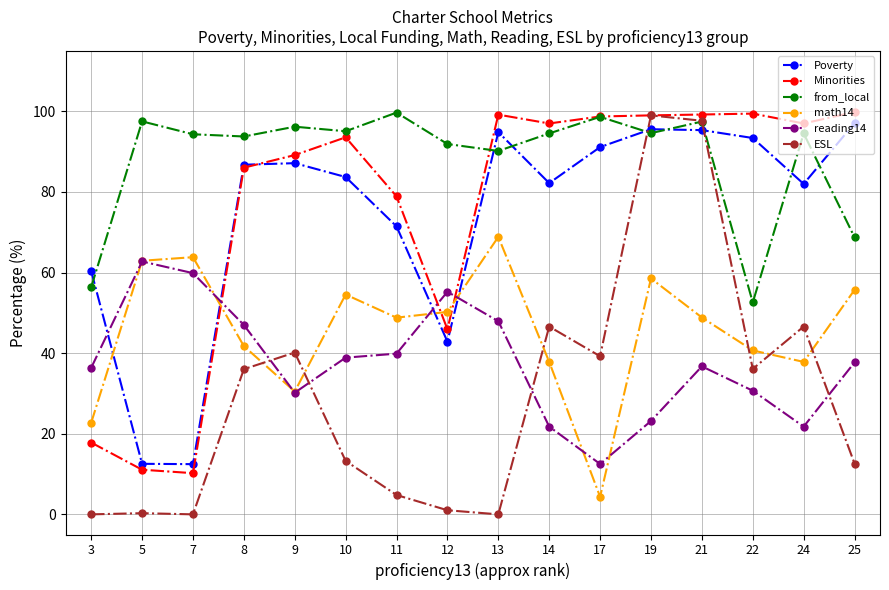

The value of Poverty at 12 is 42.9. True or false?

True